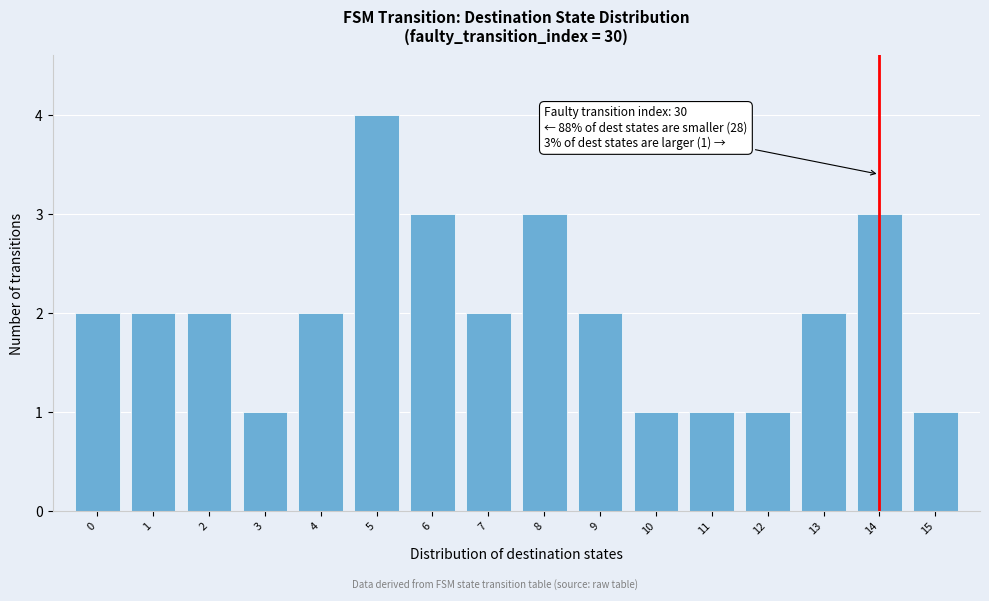

Which range on the x-axis has the tallest bar?

4.5 to 5.5